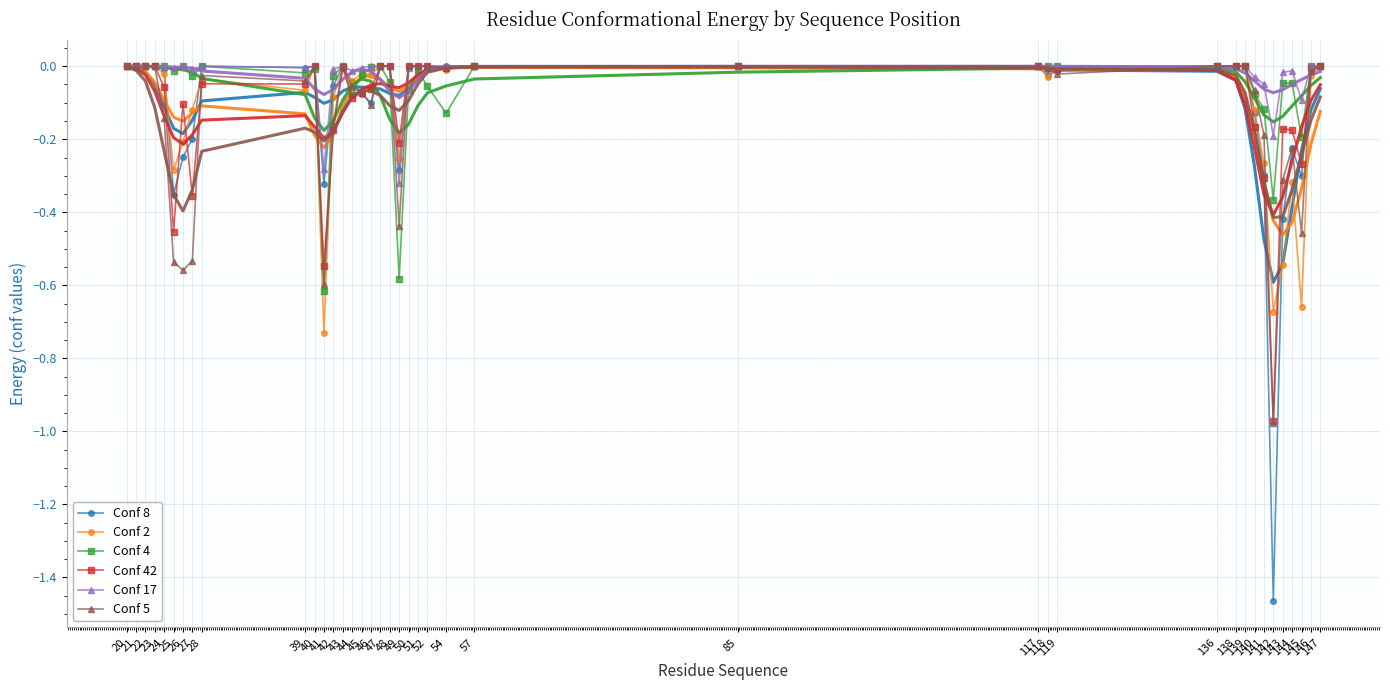

What is the difference between the maximum and minimum values in the Conf 17 series?

0.3